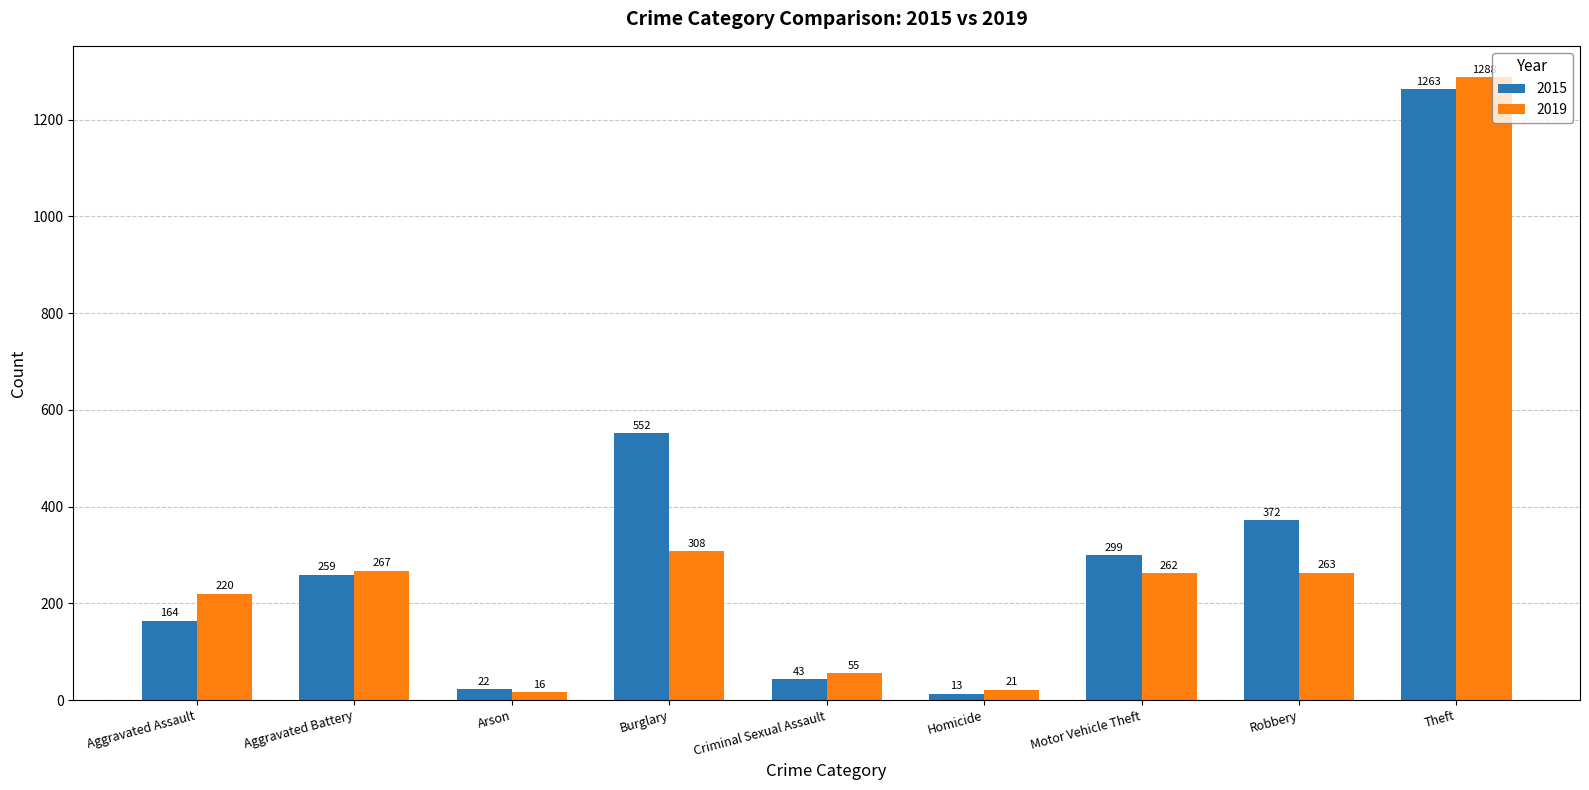

What is the difference between the highest and lowest values at Robbery?

109